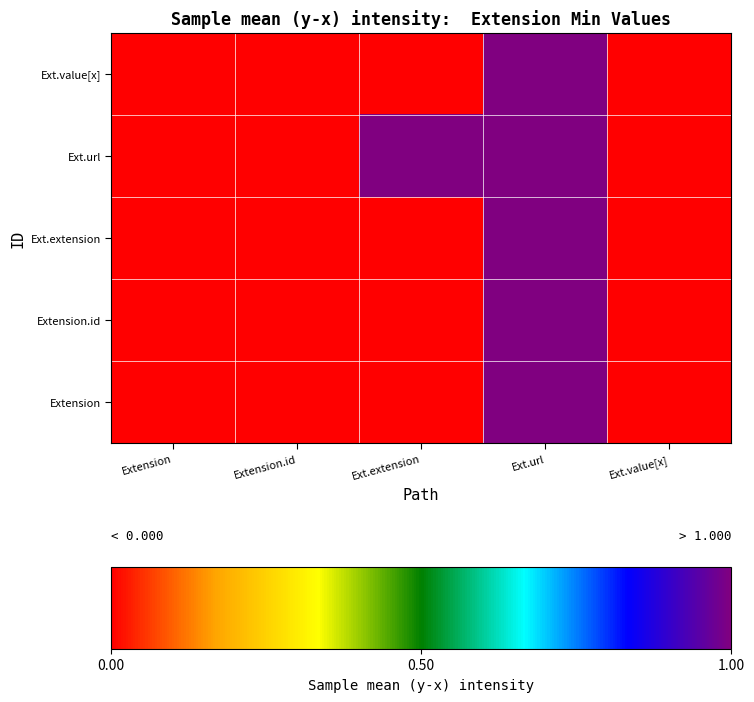

Which has a higher value, Ext.url or Ext.extension?

Ext.url